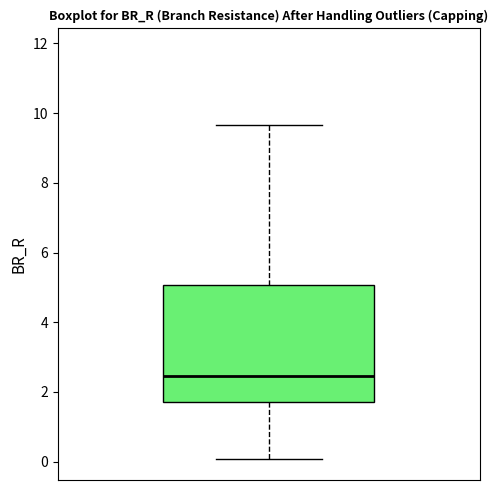

Read this box plot against the y-axis: the position of the median line, the range covered by the box, and the ends of both whiskers. The values are not printed on the chart, so give them approximately, as read against the axis.

median 2.4, box 1.8 to 5.0, whiskers 0.0 to 9.6